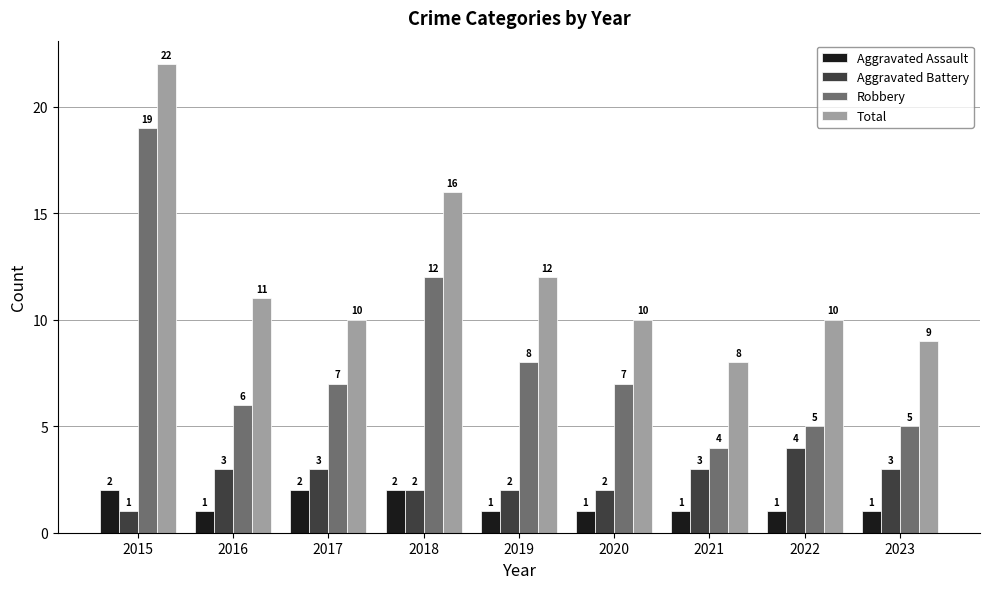

Reading left to right, extract all data points from this chart.

Aggravated Assault: 2015=2	2016=1	2017=2	2018=2	2019=1	2020=1	2021=1	2022=1	2023=1
Aggravated Battery: 2015=1	2016=3	2017=3	2018=2	2019=2	2020=2	2021=3	2022=4	2023=3
Robbery: 2015=19	2016=6	2017=7	2018=12	2019=8	2020=7	2021=4	2022=5	2023=5
Total: 2015=22	2016=11	2017=10	2018=16	2019=12	2020=10	2021=8	2022=10	2023=9